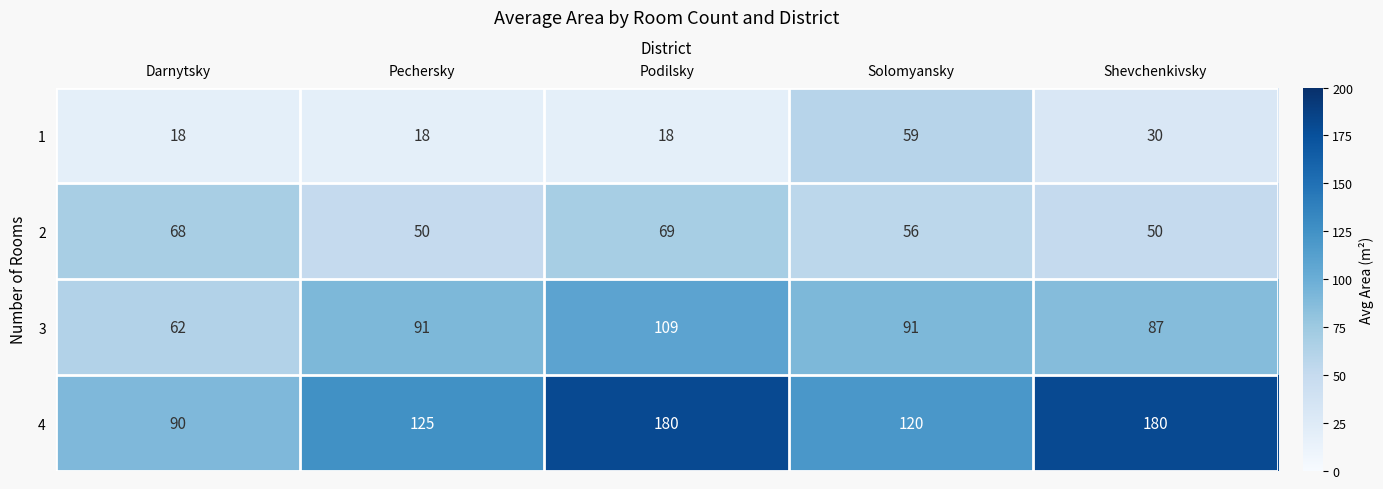

At which label is 4 closest to 135?

Pechersky